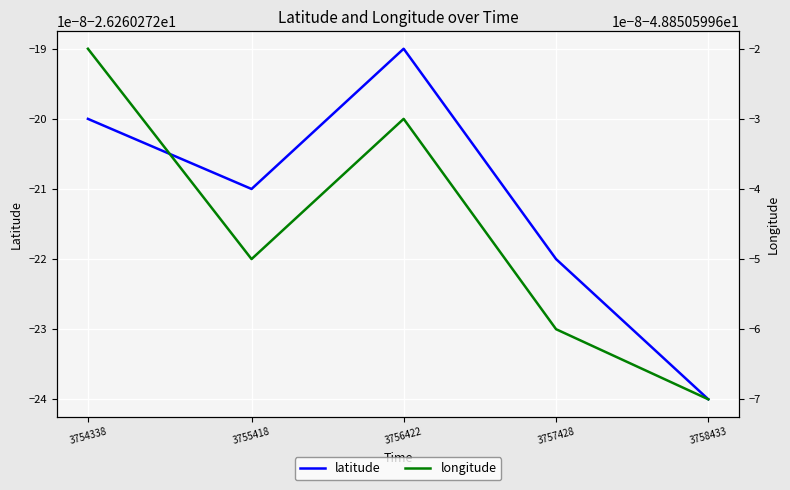

List the series in order of their overall mean, highest first.

latitude, longitude